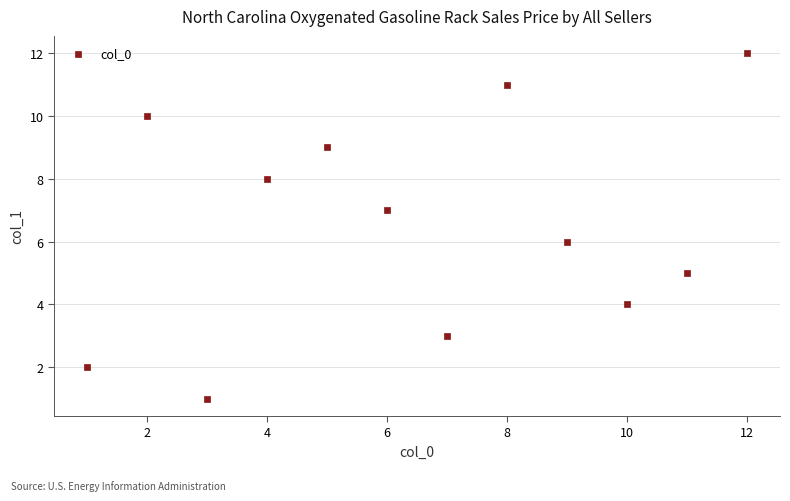

What is the range of Y values (max minus min)?

11